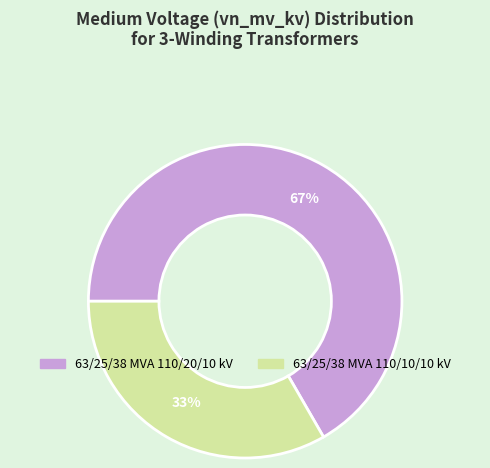

Between 63/25/38 MVA 110/10/10 kV and 63/25/38 MVA 110/20/10 kV, which is larger?

63/25/38 MVA 110/20/10 kV